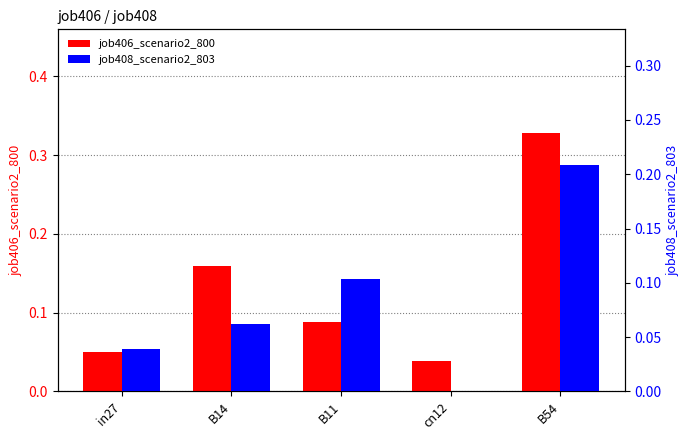

What is the difference between the maximum and minimum values in the job406_scenario2_800 series?

0.3